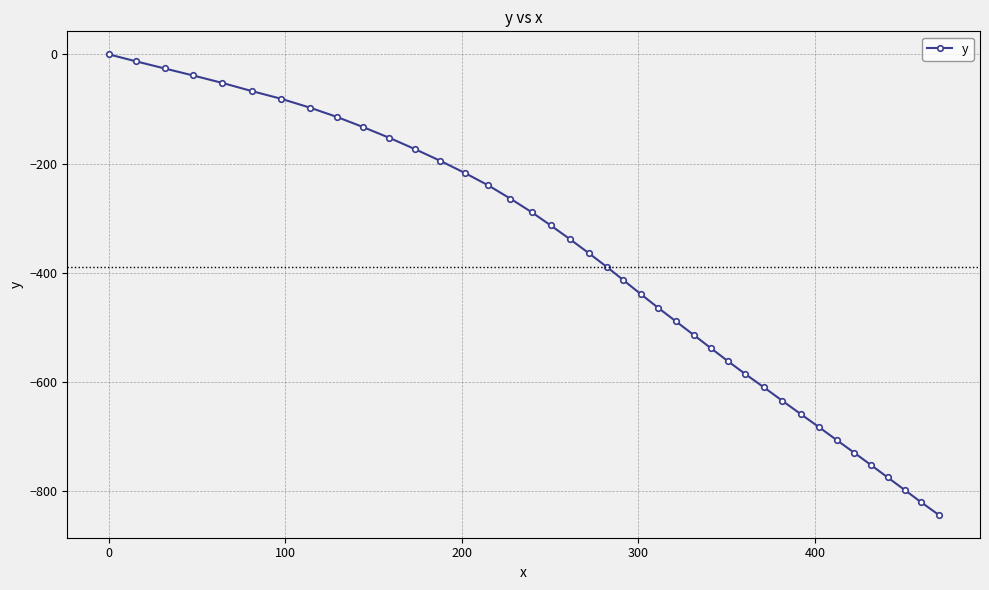

What is the difference between the second highest and minimum values?

829.9